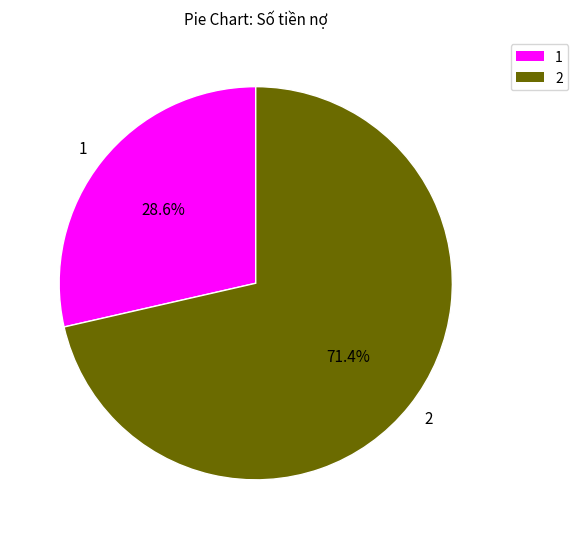

Is there a majority slice in this chart?

Yes